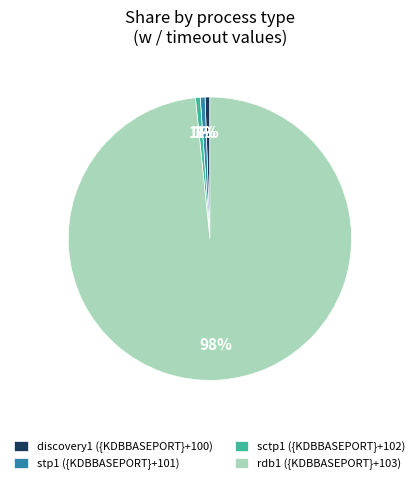

What is the largest slice in the pie chart?

rdb1